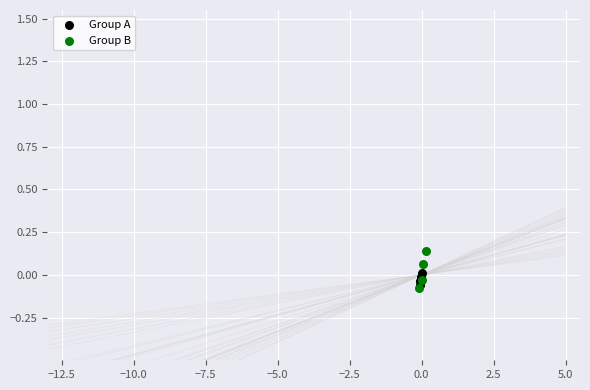

Which series reaches the maximum Y coordinate?

Group B